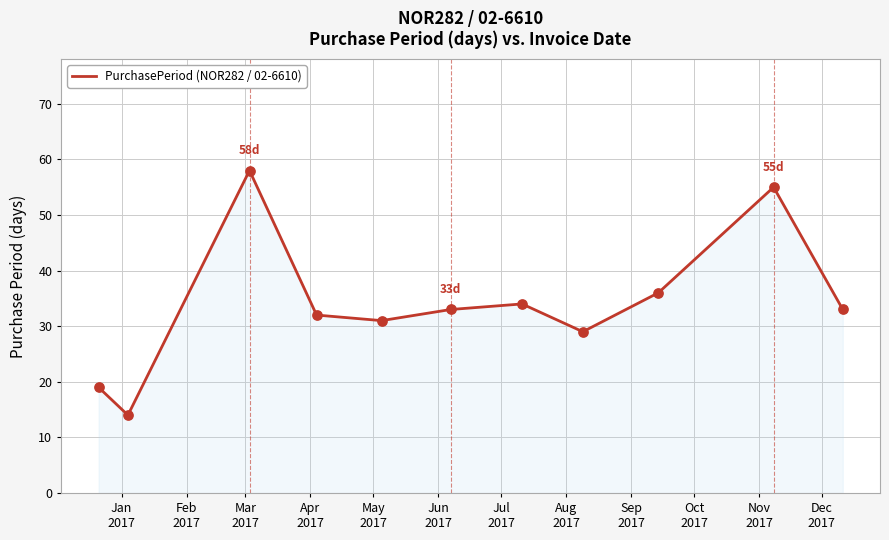

What is the difference between the maximum and minimum values?

44